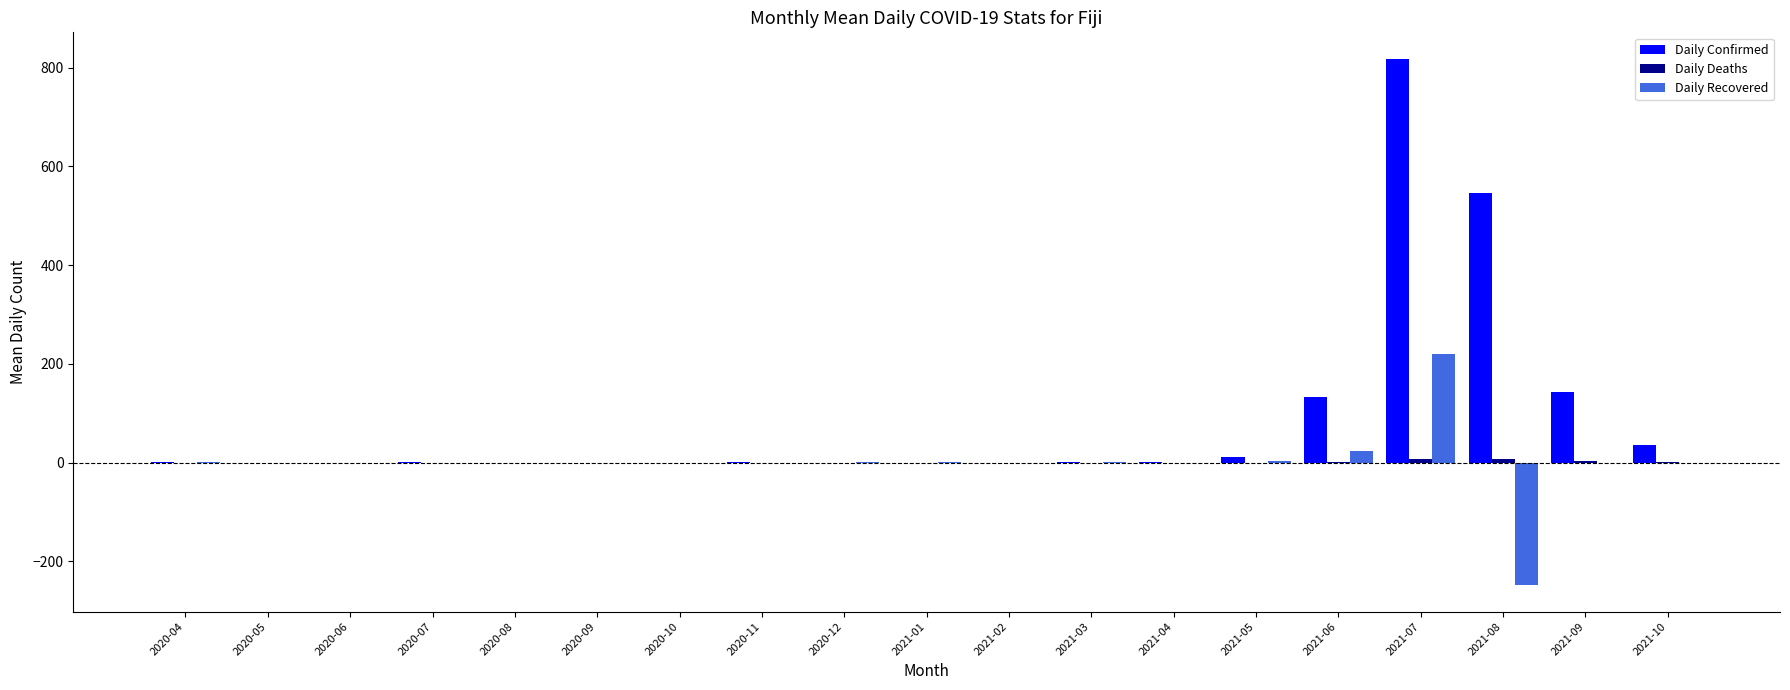

The value of Daily Confirmed at 2020-05 is 413.2. True or false?

False